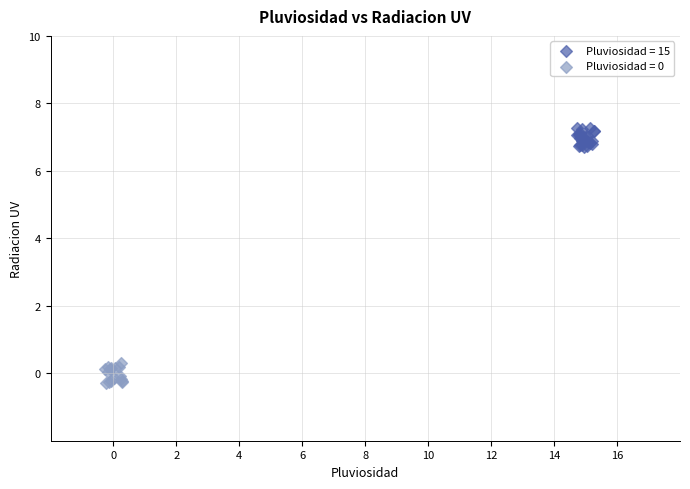

Which series contains the highest Y value?

Pluviosidad = 15